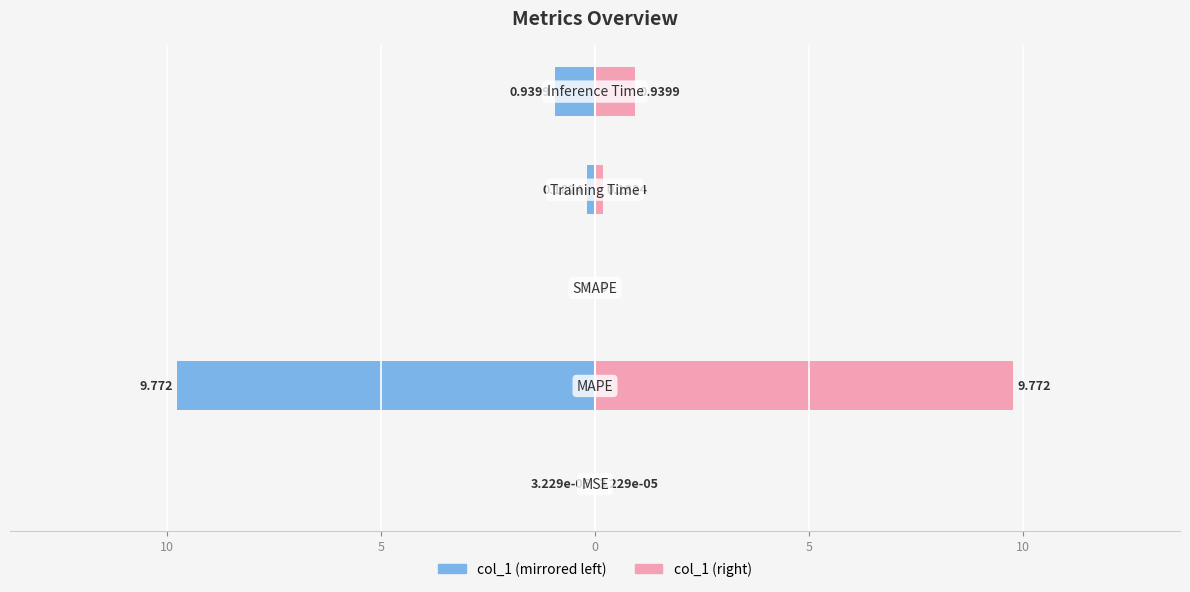

How many distinct data groups are displayed?

2